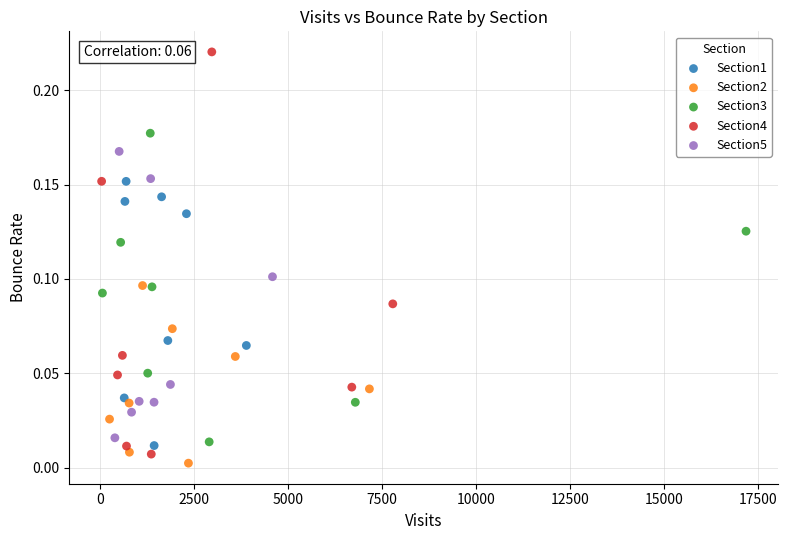

Which series contains the highest Y value?

Section4